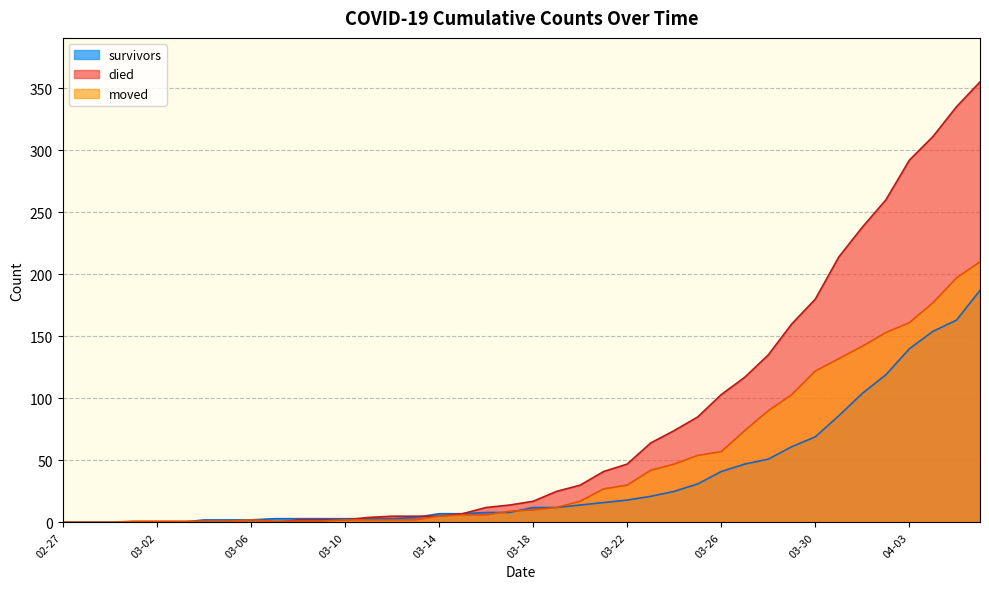

Which series has the largest range (max minus min)?

died